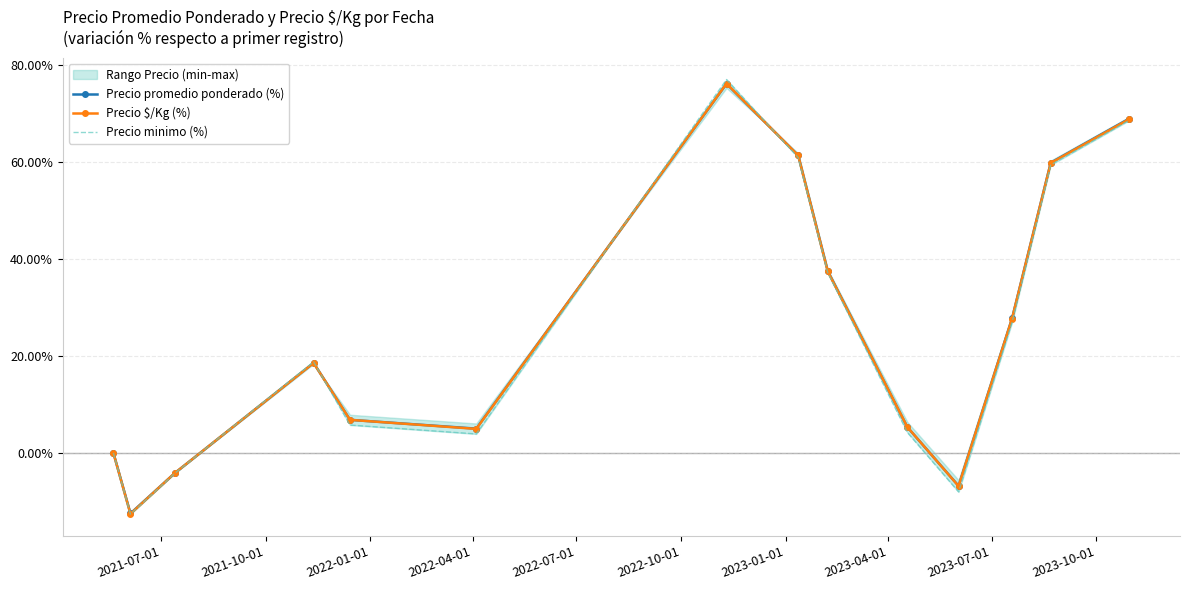

What is the minimum value for Precio promedio ponderado (%)?

-12.5